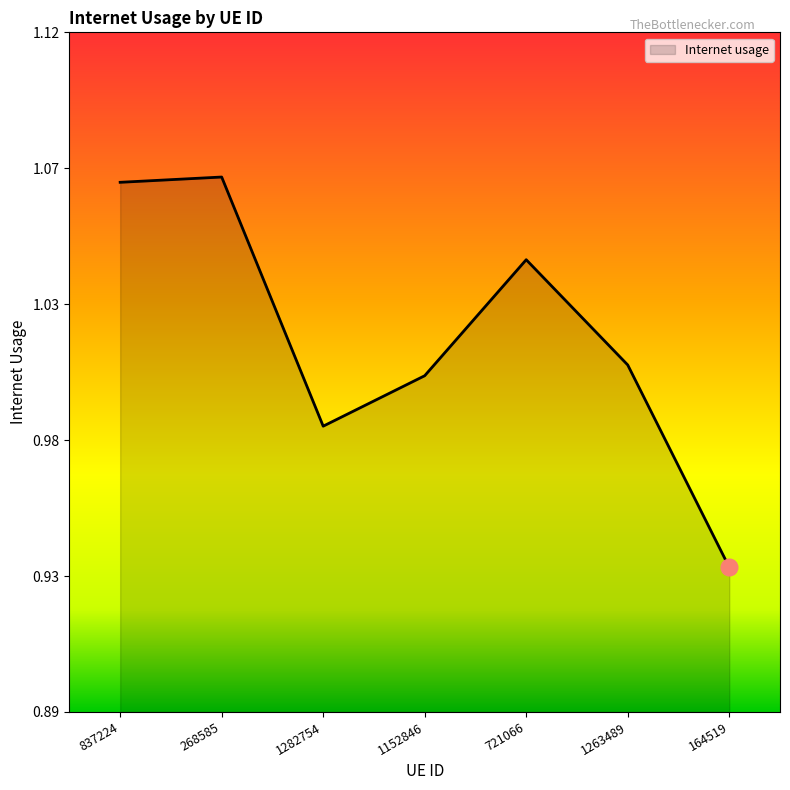

How many interior local peaks (higher than both neighbors) does the data have?

2